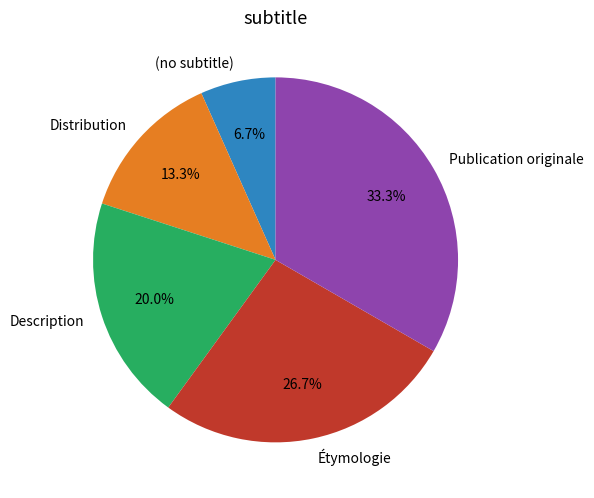

Which has a higher value, Description or Publication originale?

Publication originale